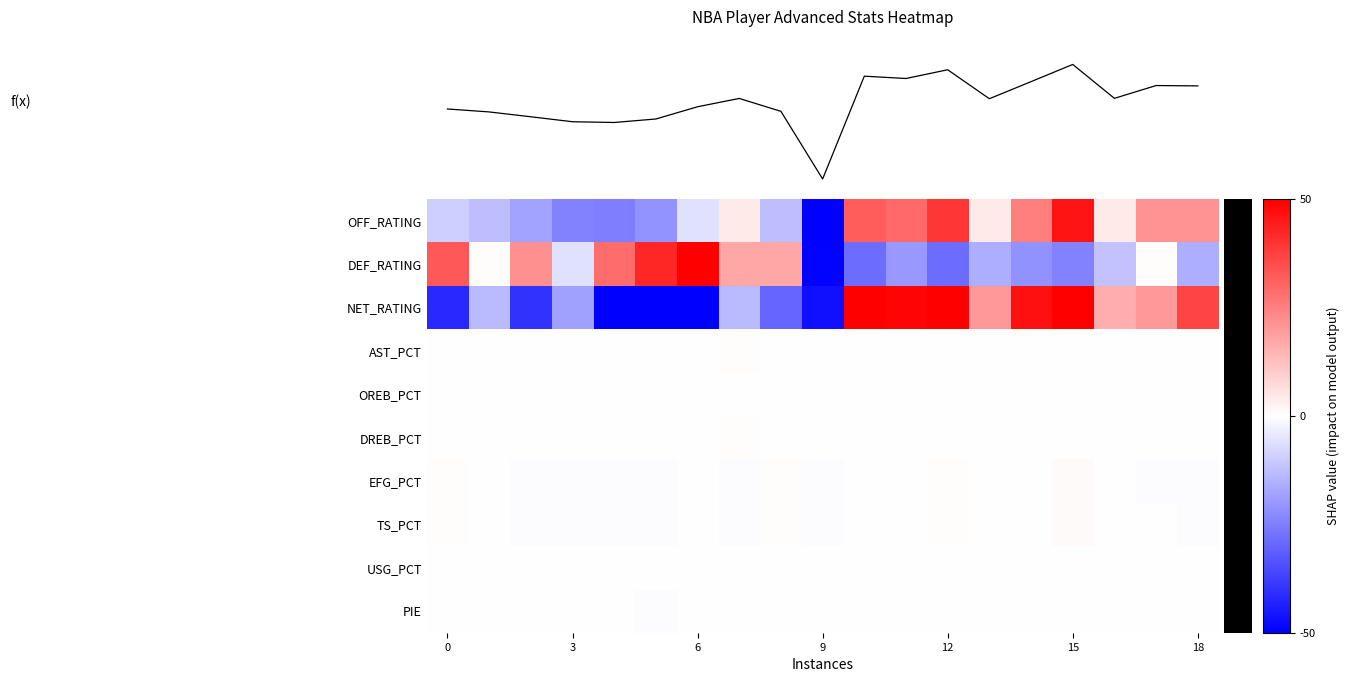

What is the maximum value for USG_PCT?

0.2